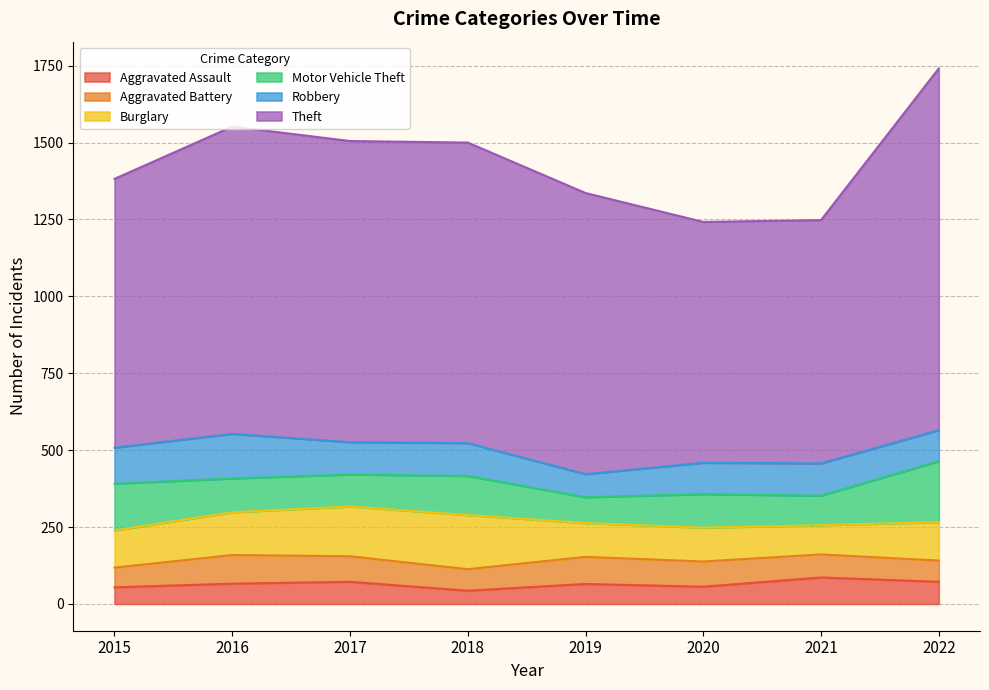

What is the difference between the maximum and minimum values in the Theft series?

393